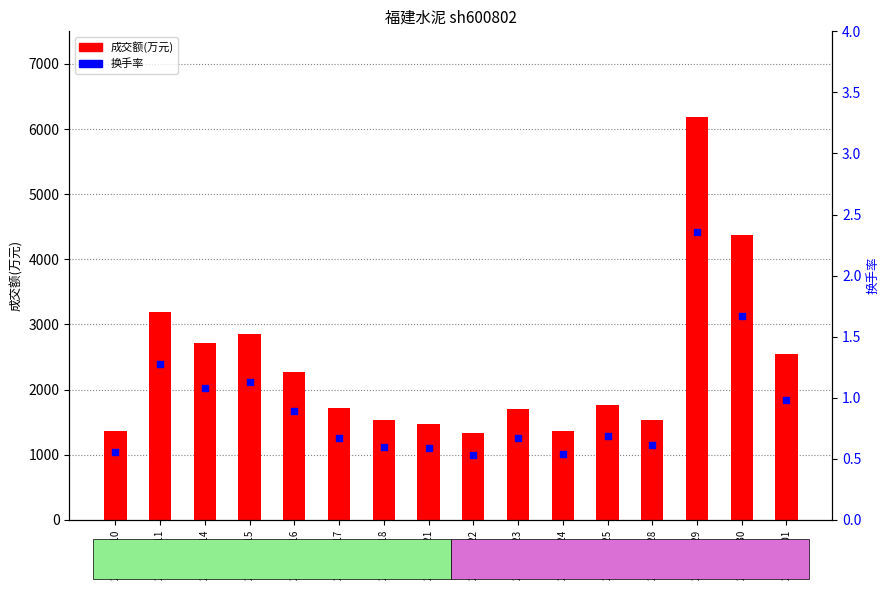

What are all the series names shown in the legend?

成交额(万元), 换手率